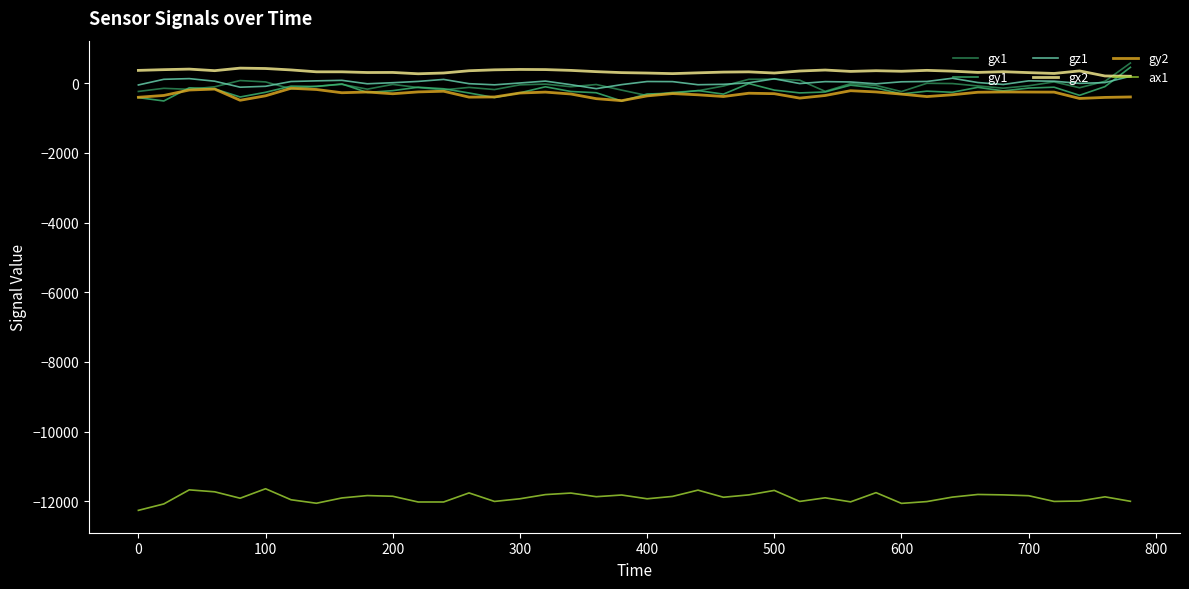

What is the minimum value shown in the chart?

-12256